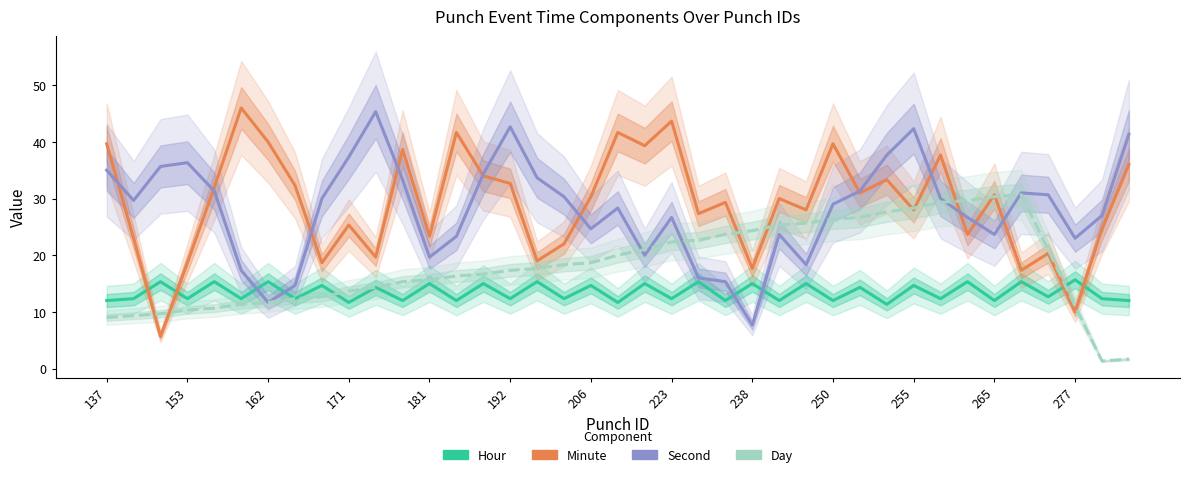

What is the highest value of the Minute series?

46.0